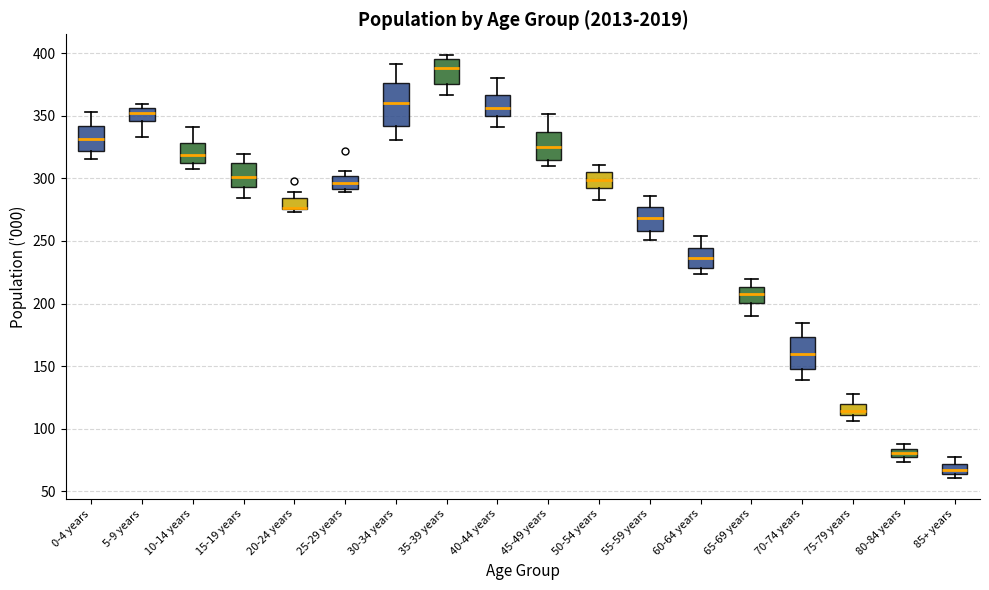

Where does the upper whisker of the box for 40-44 years end on the y-axis? The values are not printed on the chart, so give them approximately, as read against the axis.

380